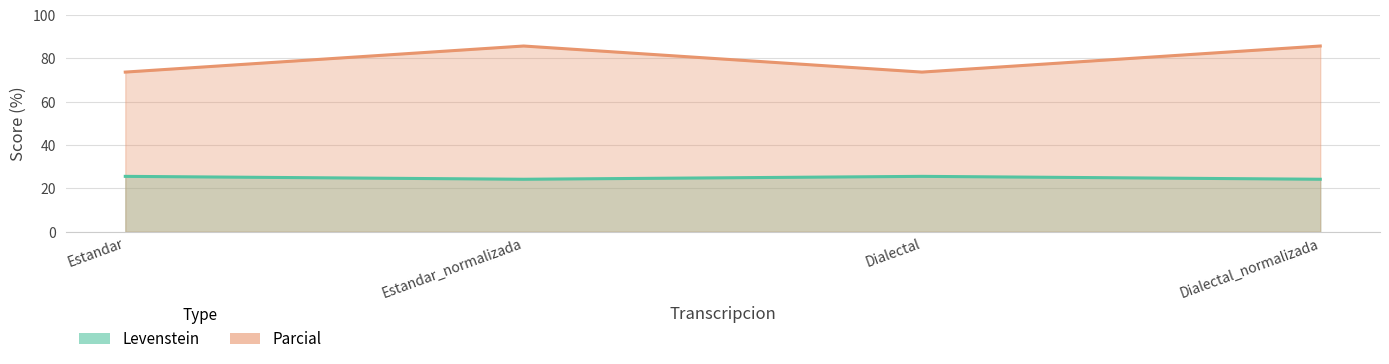

How many data points in Parcial are less than 85?

2